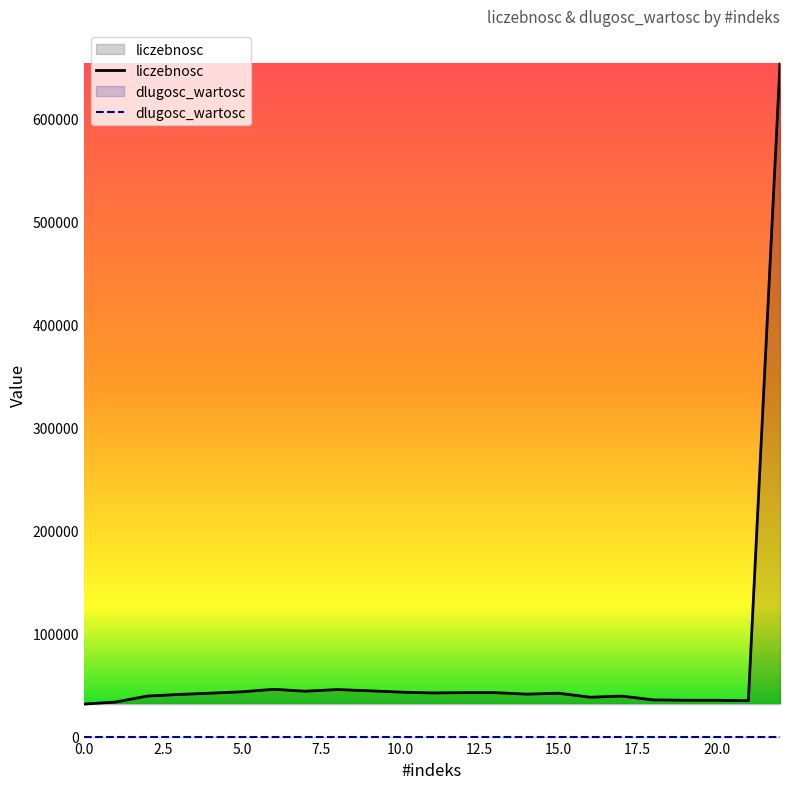

The chart shows a value of 10435 at 14. True or false?

False